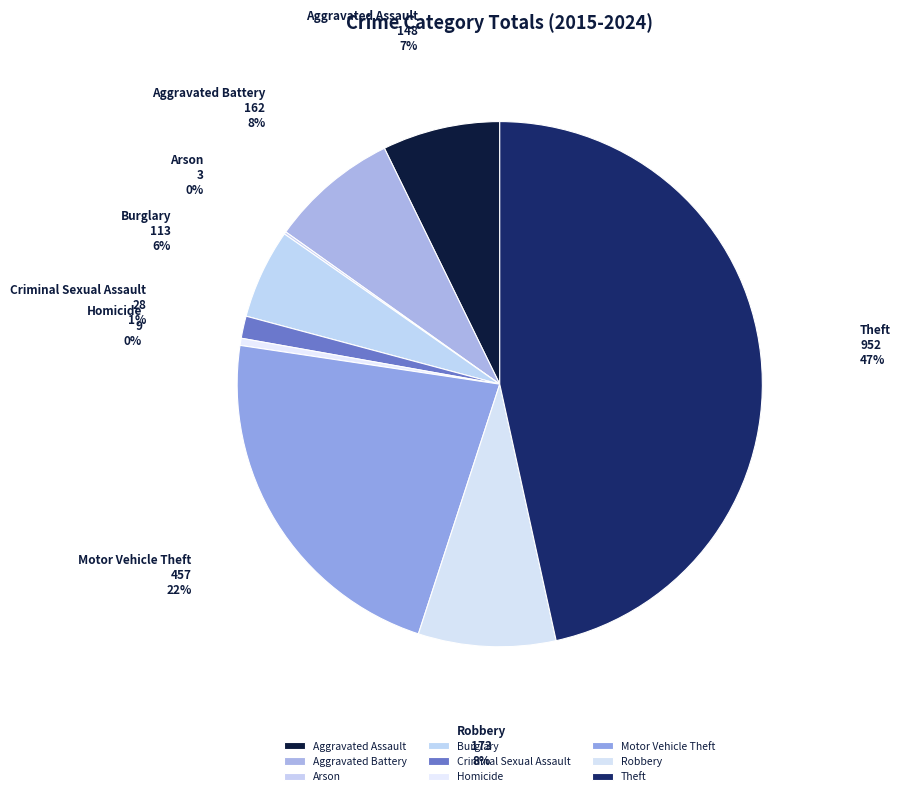

True or false: Homicide accounts for 0% of the total.

True